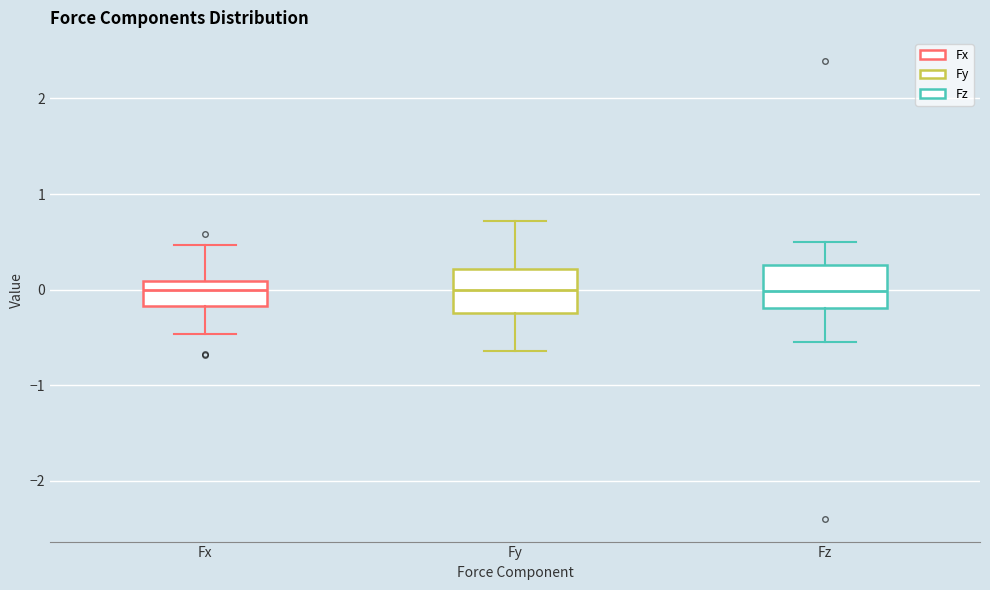

Reading left to right, read every box against the y-axis: the position of its median line, the range the box covers, and the ends of its whiskers. The values are not printed on the chart, so give them approximately, as read against the axis.

Fx: median 0.0, box -0.2 to 0.1, whiskers -0.5 to 0.5
Fy: median 0.0, box -0.2 to 0.2, whiskers -0.6 to 0.7
Fz: median 0.0, box -0.2 to 0.3, whiskers -0.5 to 0.5